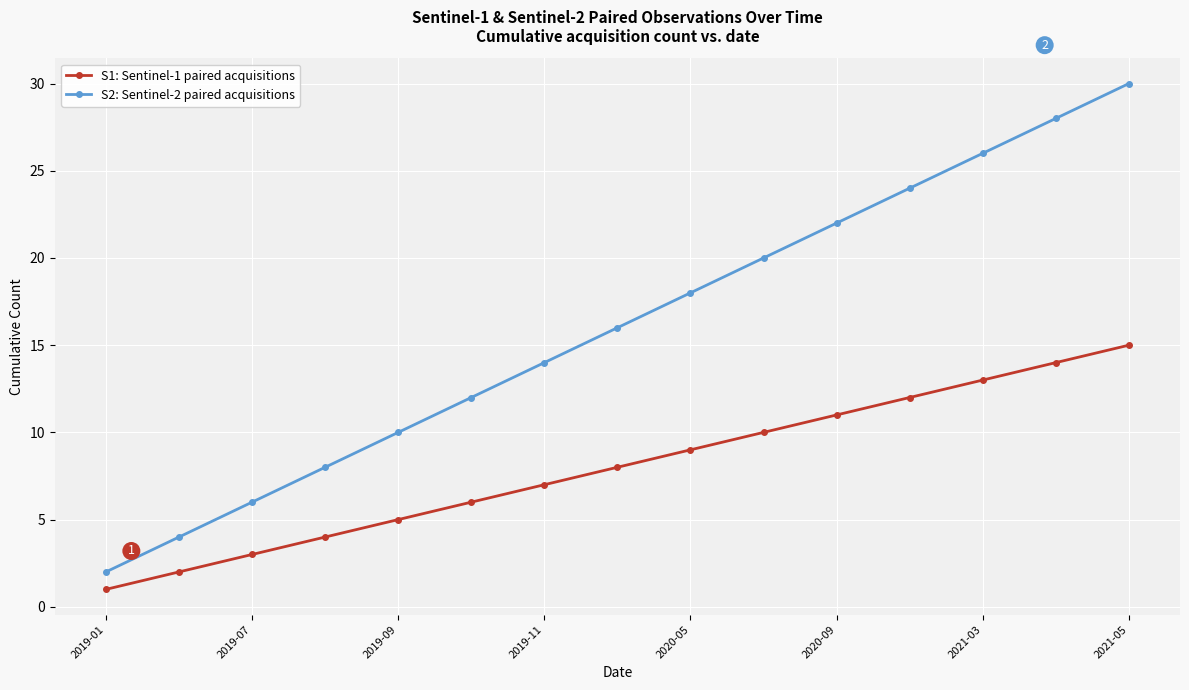

True or false: S2: Sentinel-2 paired acquisitions has more than 2 interior local peaks.

False